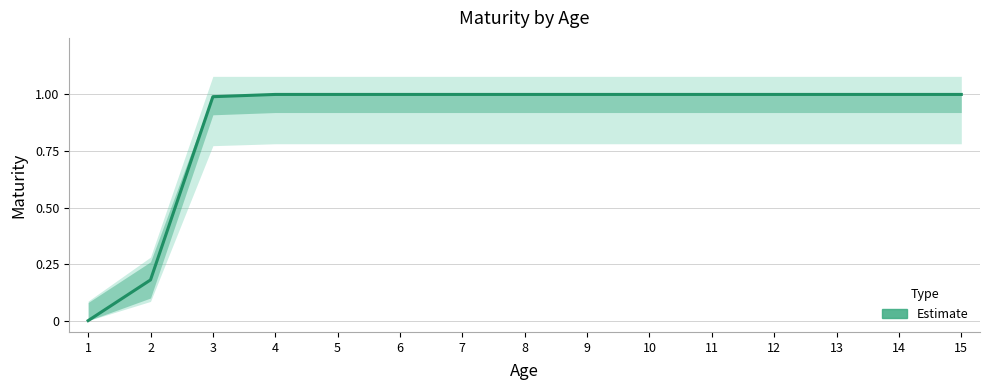

What is the change in value from 1 to 10?

+1.0